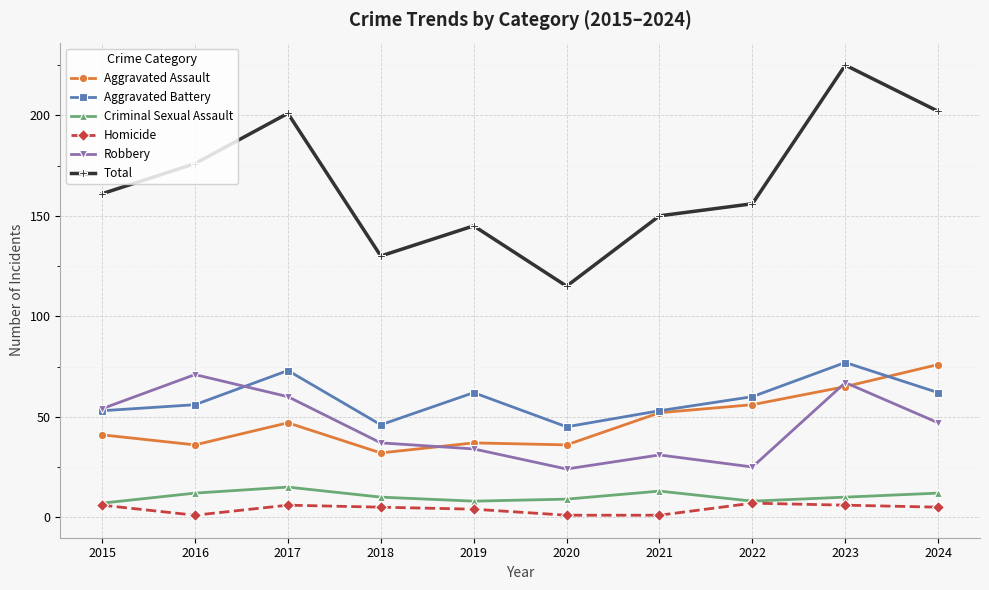

Which category has the highest value in the Robbery series?

2016